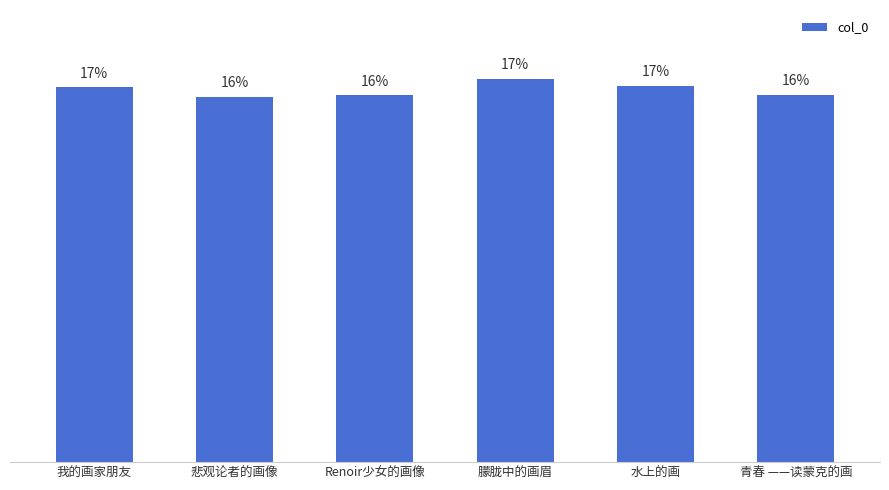

Rank the categories by value from highest to lowest.

朦胧中的画眉, 水上的画, 我的画家朋友, 青春 ——读蒙克的画, Renoir少女的画像, 悲观论者的画像